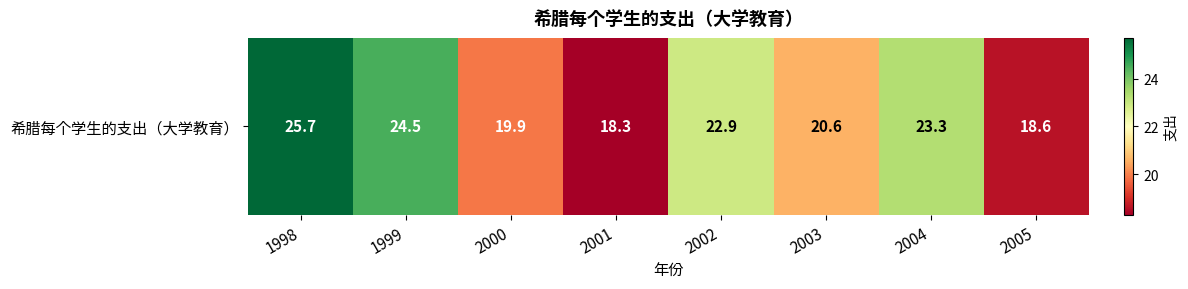

Is it true that the value at 1999 is 24.5?

True